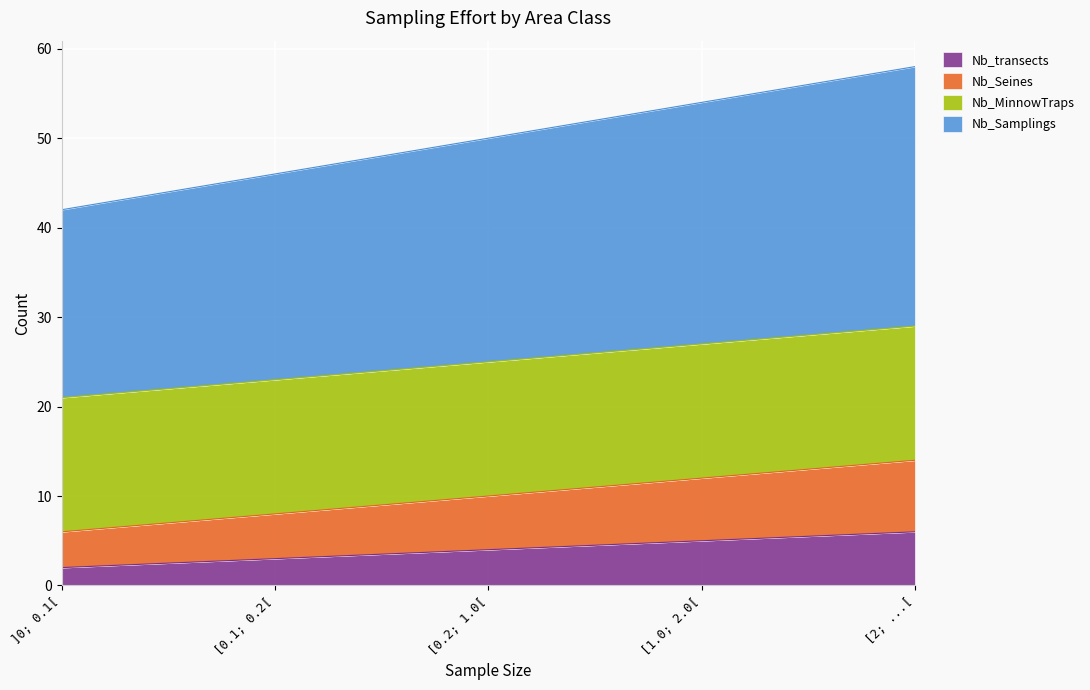

How many values in the Nb_Samplings series are below 25?

2